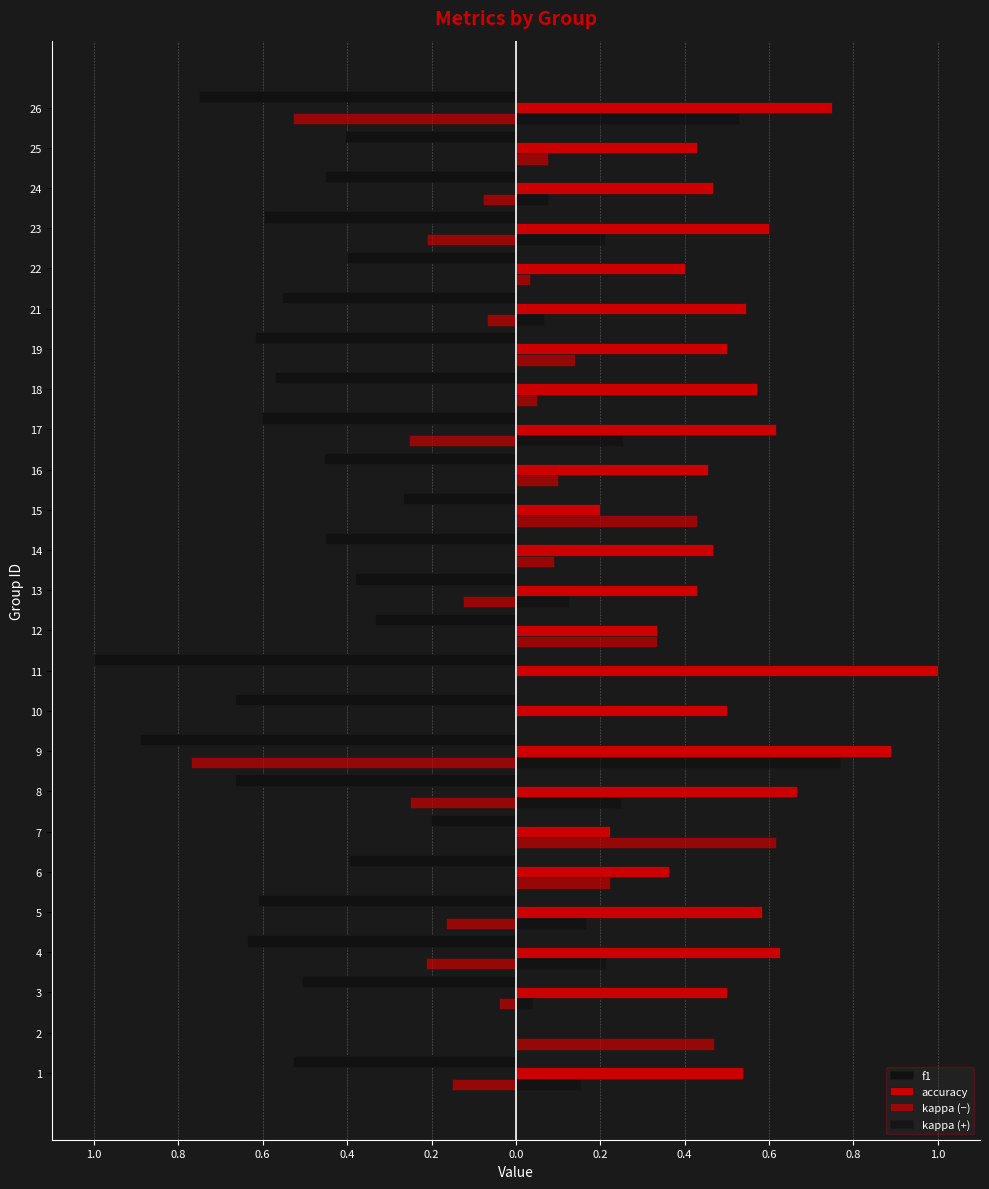

What is the value of the accuracy bar at the 1st from the left?

0.5